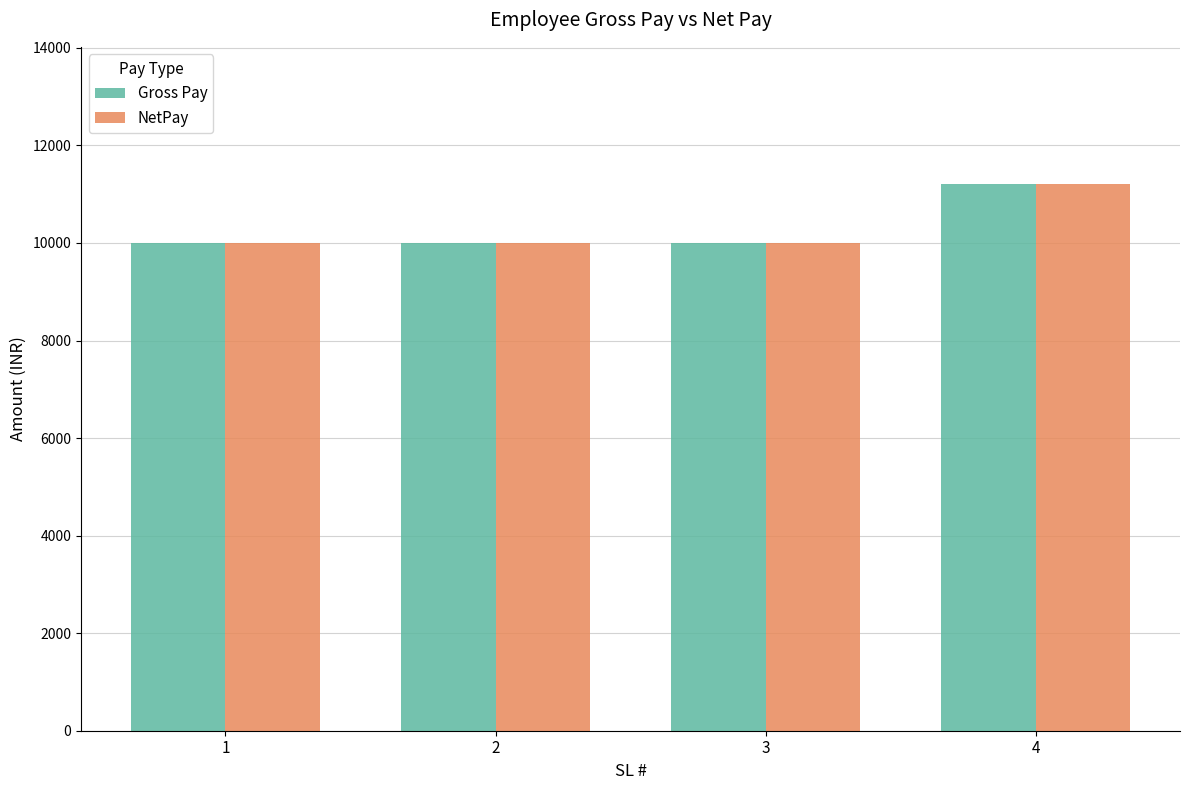

The value of Gross Pay at 3 is 13633.9. True or false?

False